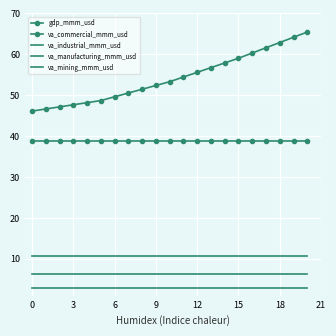

What is the label of the 7th point from the right?

14